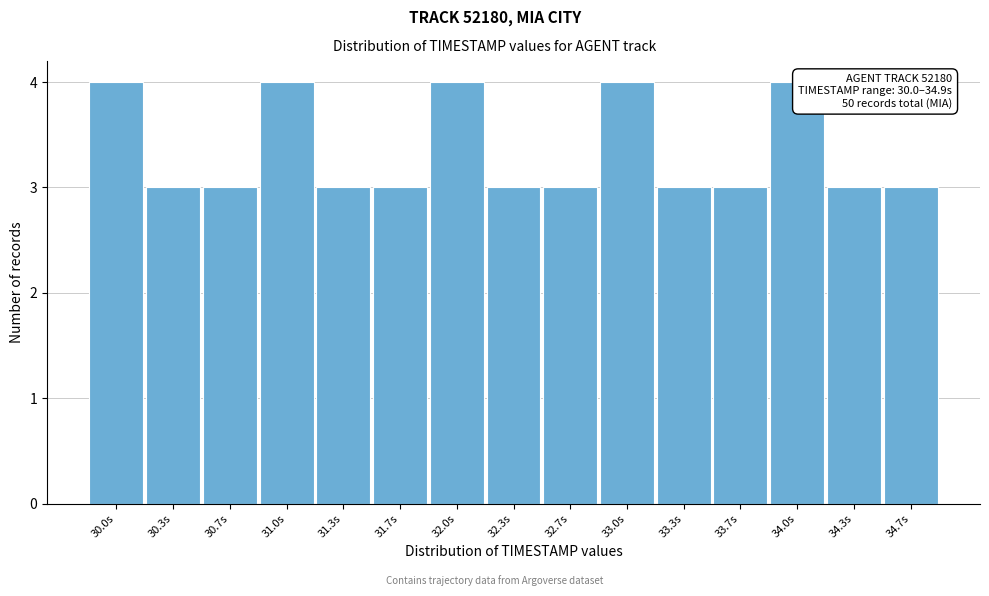

Reading right to left, transcribe all the data shown in this chart.

34.7s=3	34.3s=3	34.0s=4	33.7s=3	33.3s=3	33.0s=4	32.7s=3	32.3s=3	32.0s=4	31.7s=3	31.3s=3	31.0s=4	30.7s=3	30.3s=3	30.0s=4